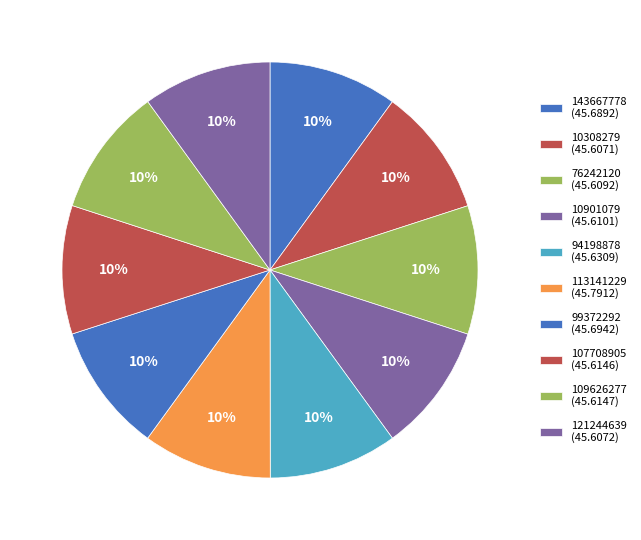

Is it true that 143667778 is 25% of the pie?

False